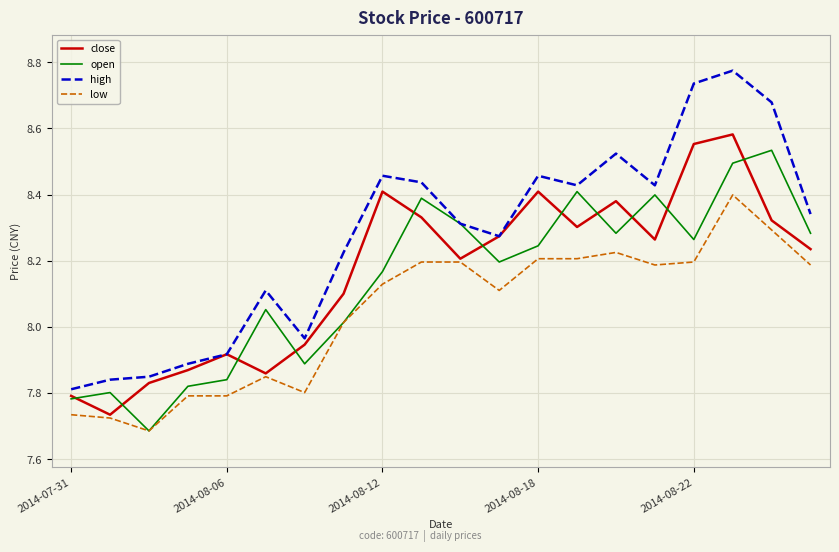

What are all the series names shown in the legend?

close, open, high, low